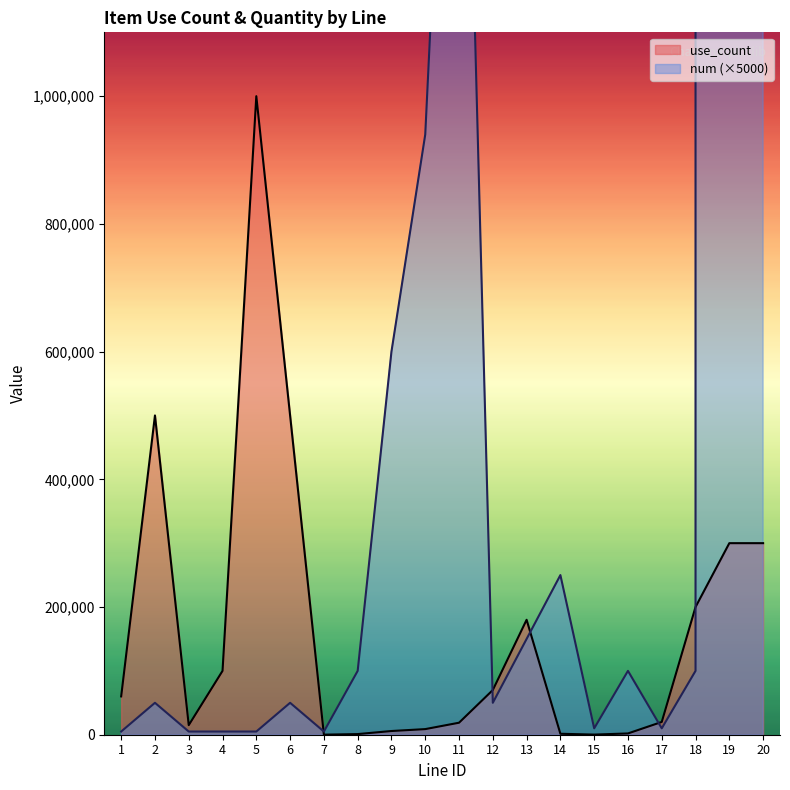

List the labels in order of use_count value, largest first.

5, 2, 6, 19, 20, 18, 13, 4, 12, 1, 17, 11, 3, 10, 9, 16, 14, 8, 15, 7